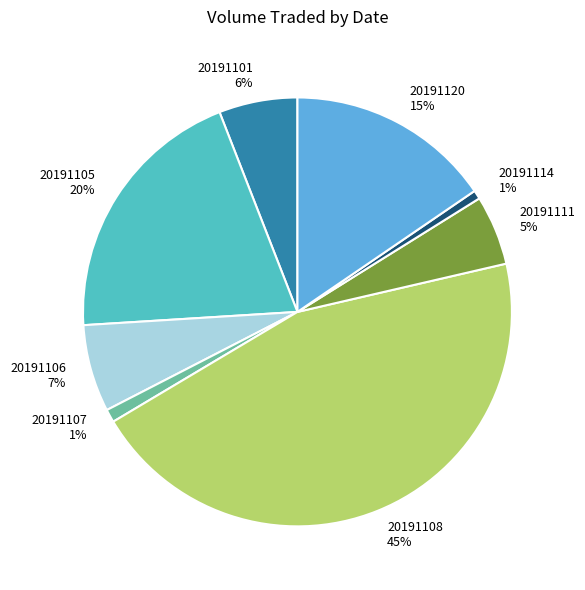

Which has a higher value, 20191106 or 20191108?

20191108